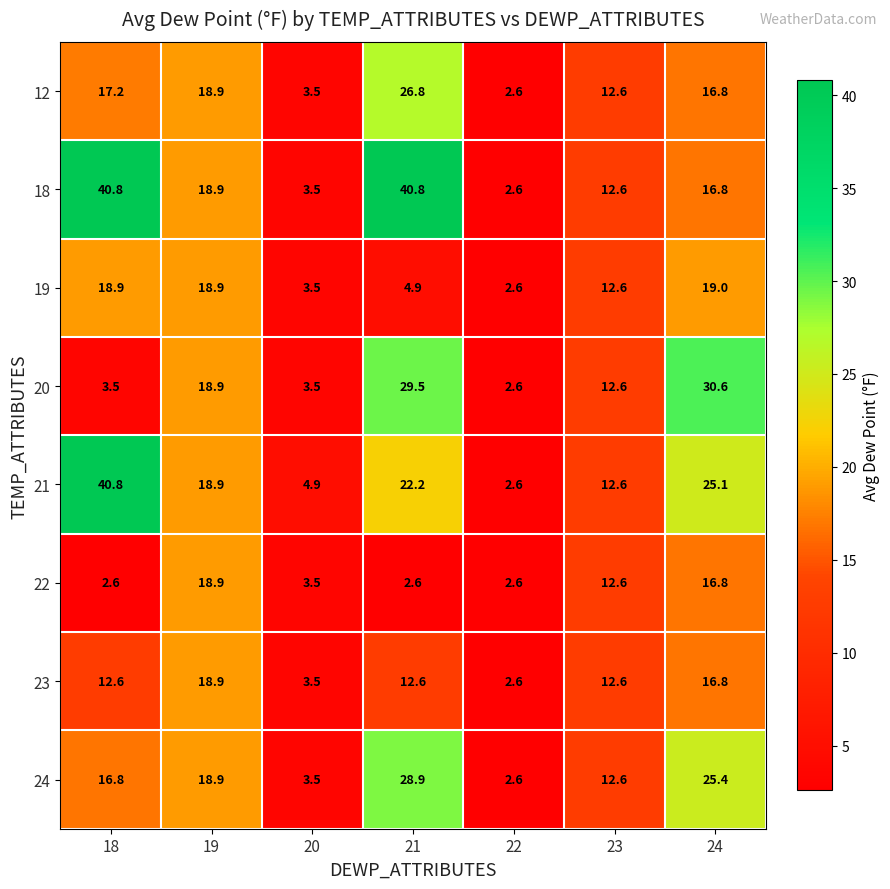

What is the difference between the highest and lowest values at 21?

38.2